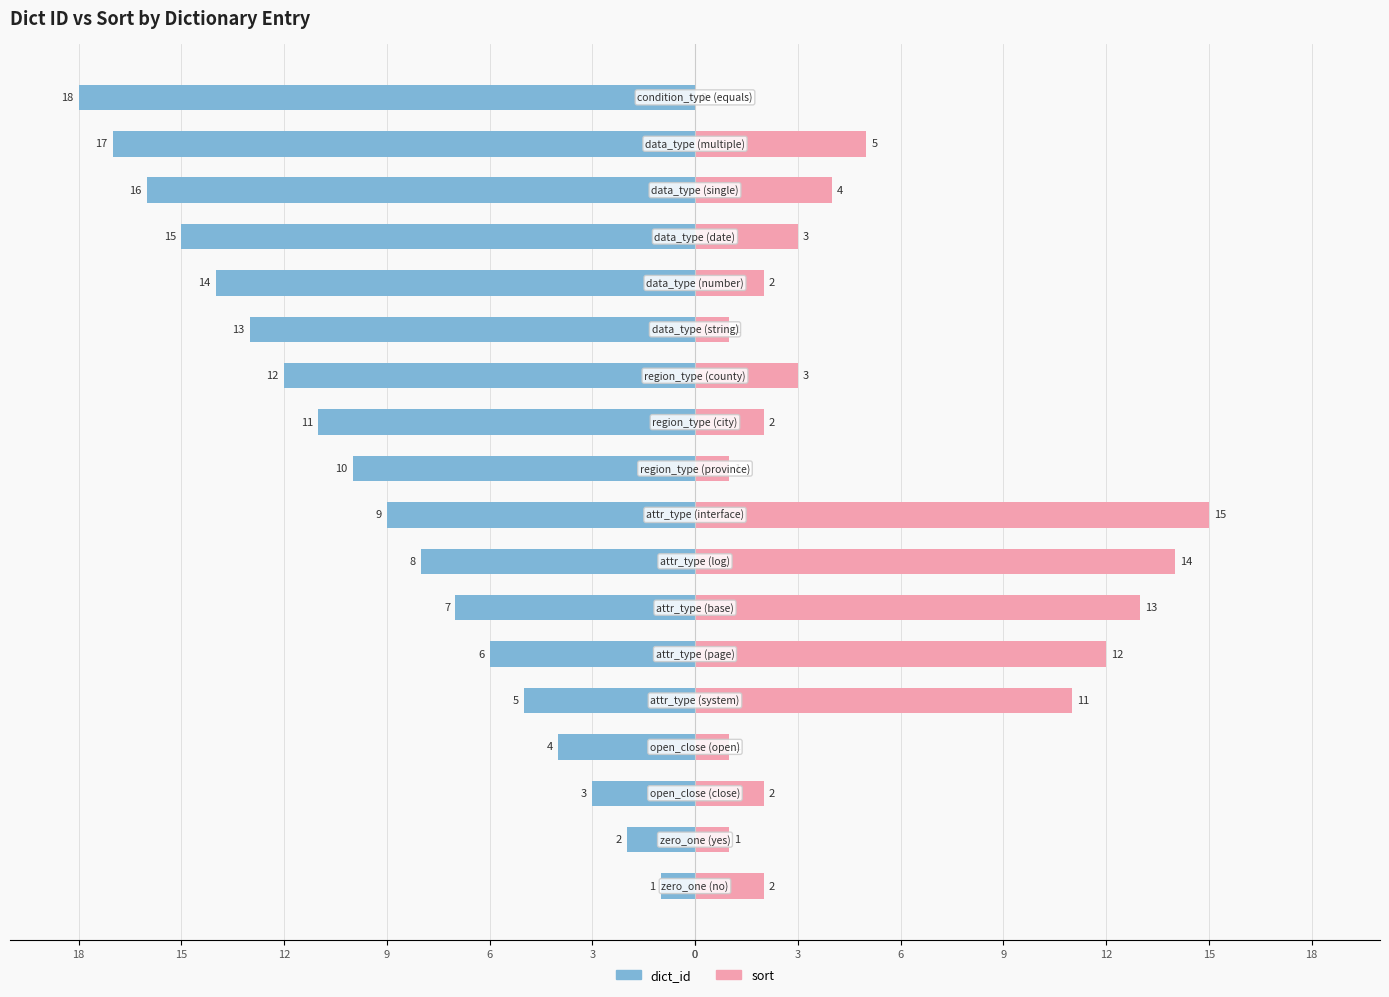

How many positive values does the sort series have?

17